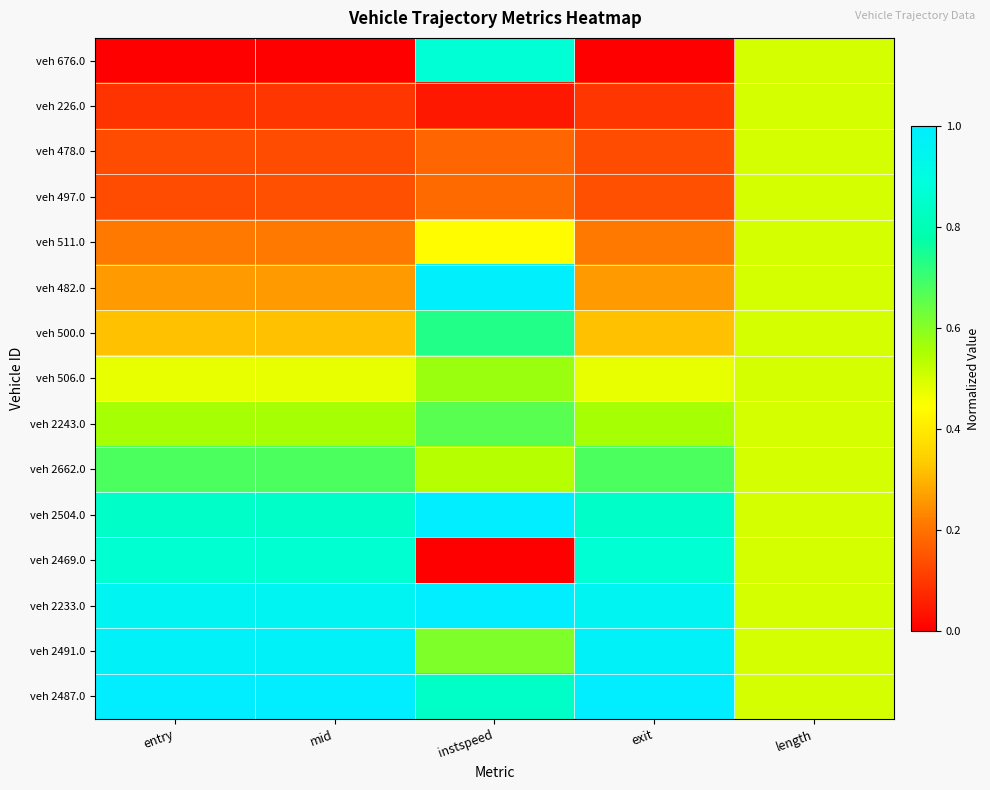

Count the number of data series in this chart.

15